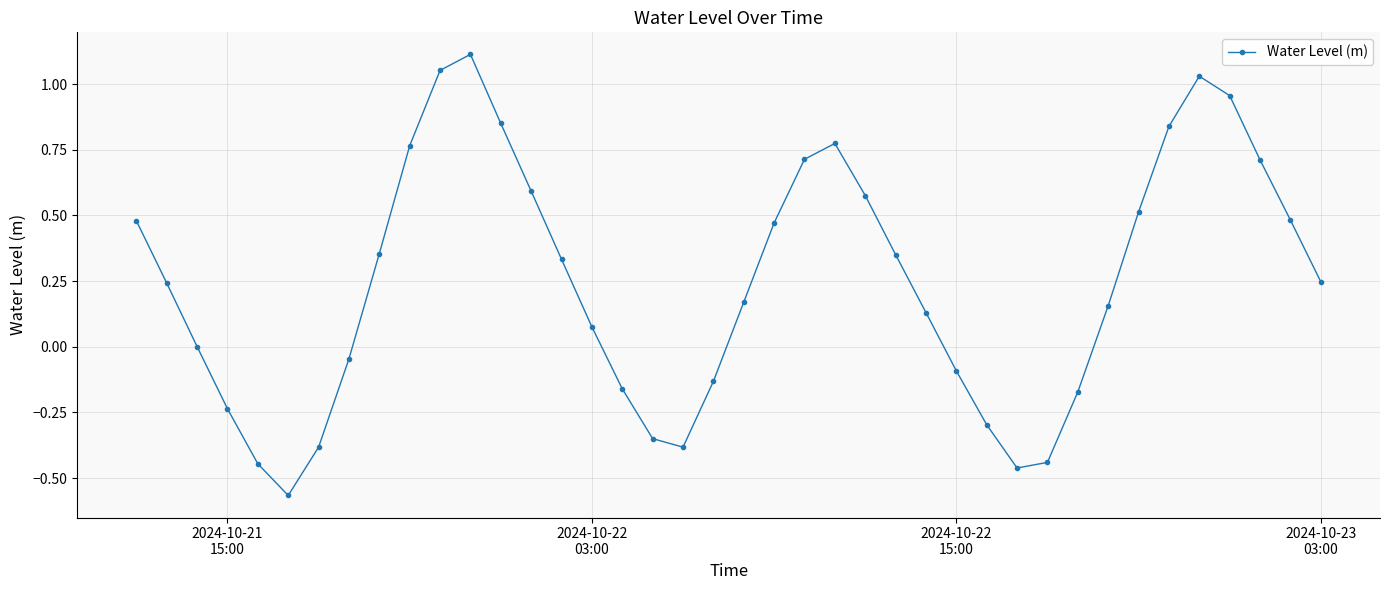

What is the difference between the maximum and second lowest values?

1.6